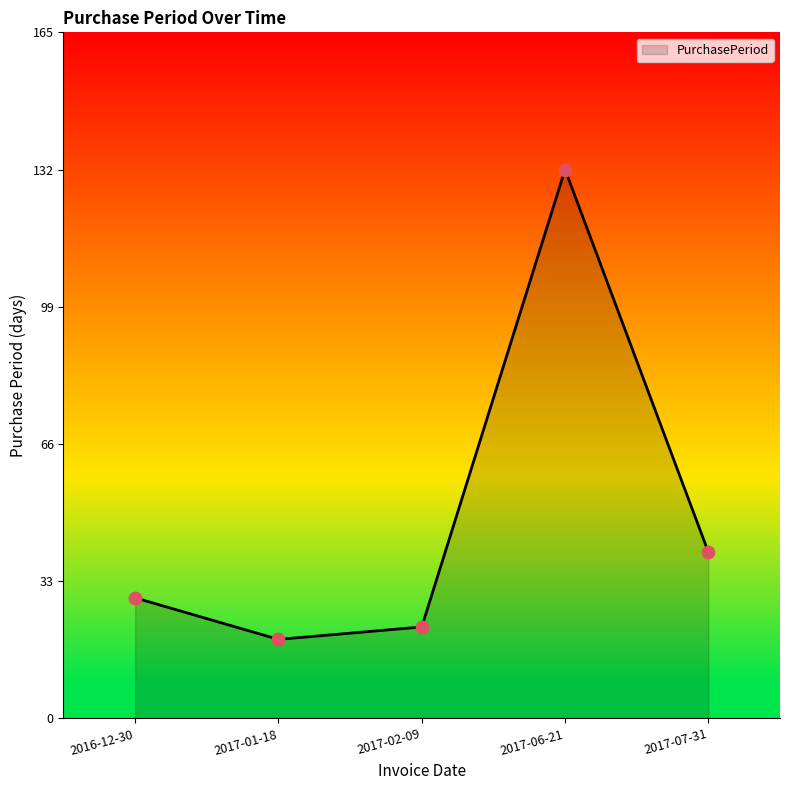

Approximately how many times larger is the value at 2017-01-18 compared to 2017-02-09?

0.9